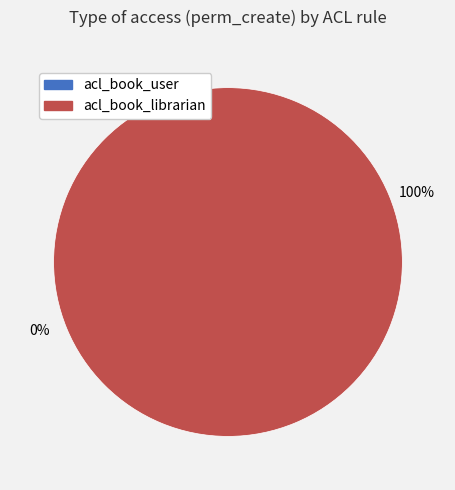

Which category has the biggest portion of the pie?

acl_book_librarian